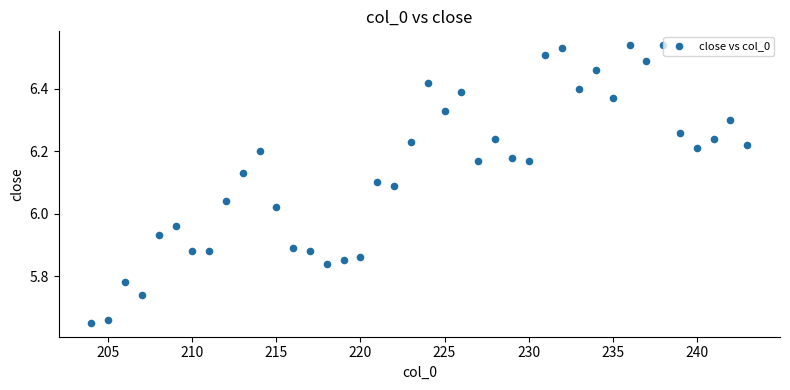

What is the range of X values (max minus min)?

39.0